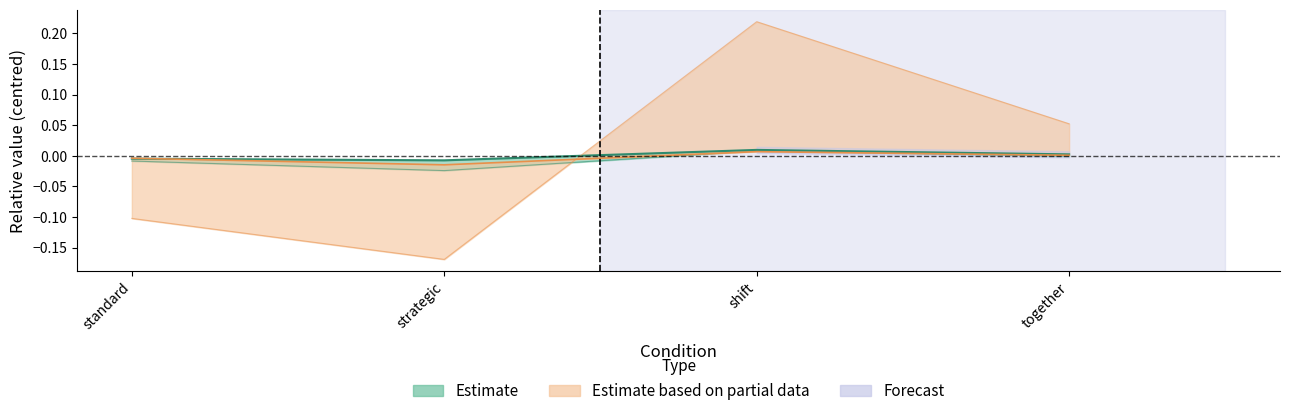

At which label does wmw_L first exceed 0?

shift